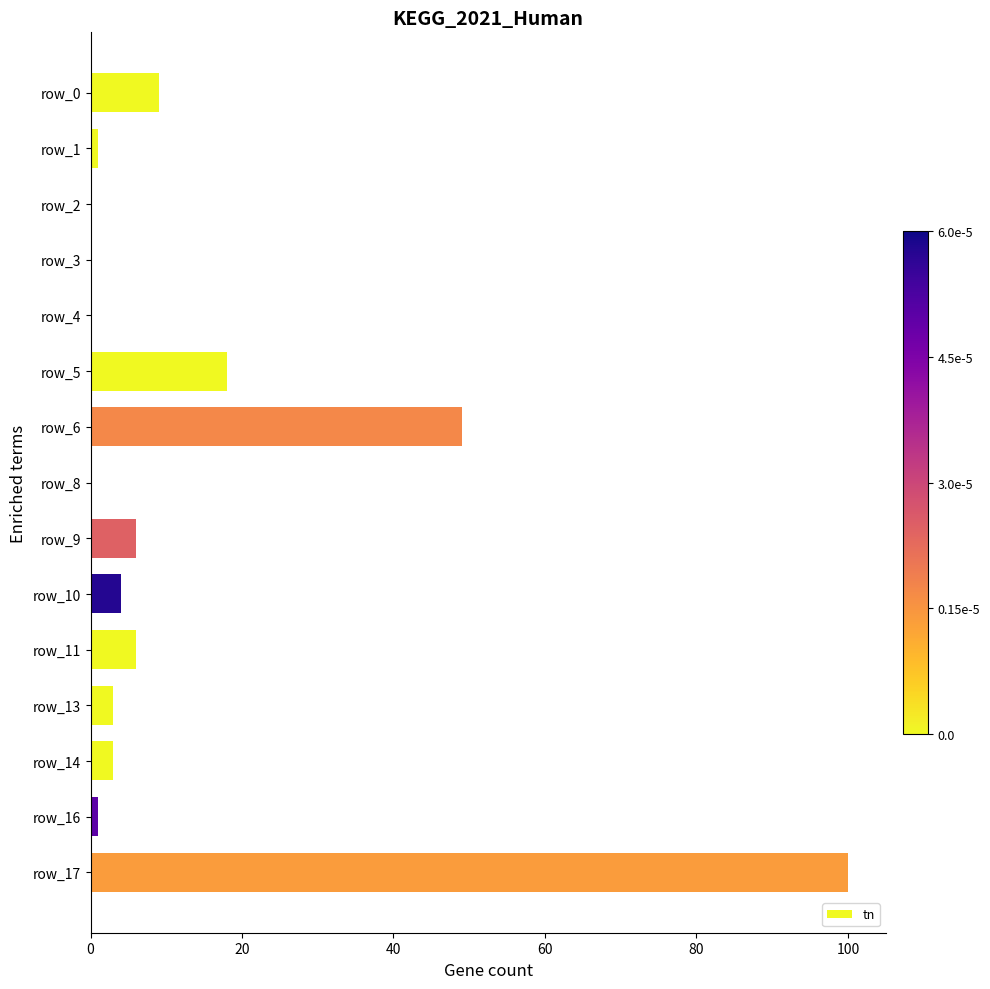

Approximately how many times larger is the value at row_9 compared to row_0?

0.7